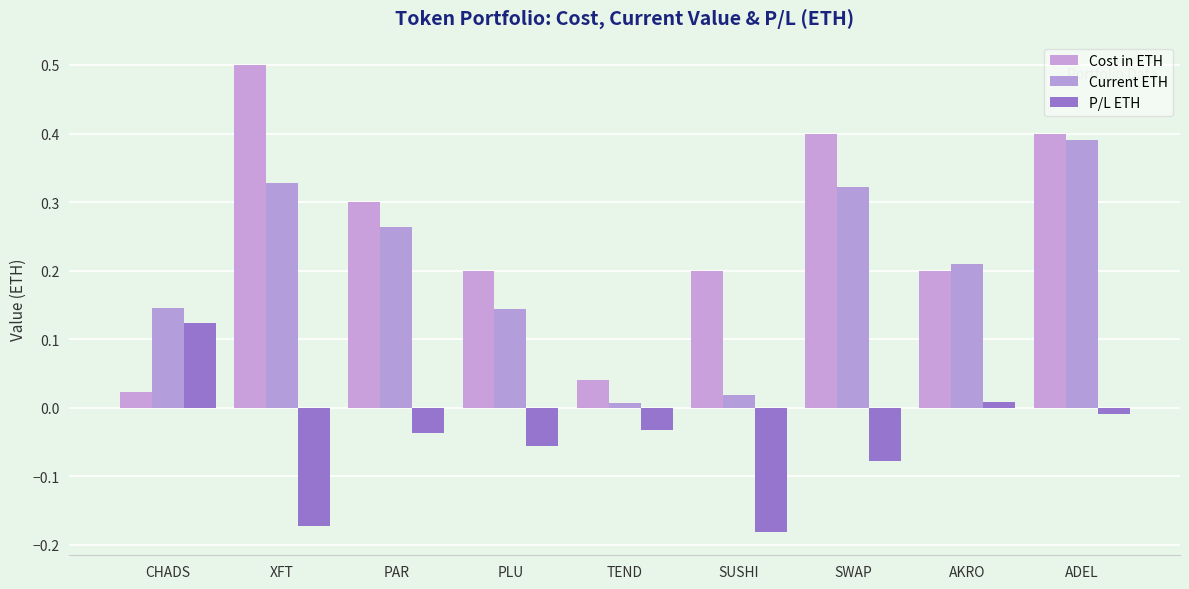

Reading right to left, transcribe all the data shown in this chart.

Cost in ETH: ADEL=0.4	AKRO=0.2	SWAP=0.4	SUSHI=0.2	TEND=0.0	PLU=0.2	PAR=0.3	XFT=0.5	CHADS=0.0
Current ETH: ADEL=0.4	AKRO=0.2	SWAP=0.3	SUSHI=0.0	TEND=0.0	PLU=0.1	PAR=0.3	XFT=0.3	CHADS=0.1
P/L ETH: ADEL=-0.0	AKRO=0.0	SWAP=-0.1	SUSHI=-0.2	TEND=-0.0	PLU=-0.1	PAR=-0.0	XFT=-0.2	CHADS=0.1